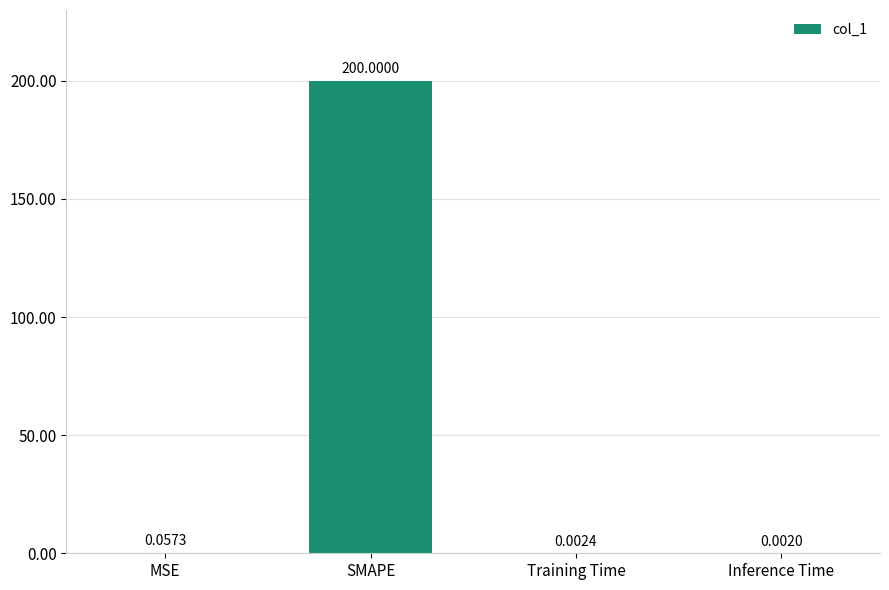

Which label corresponds to the largest value in the chart?

SMAPE